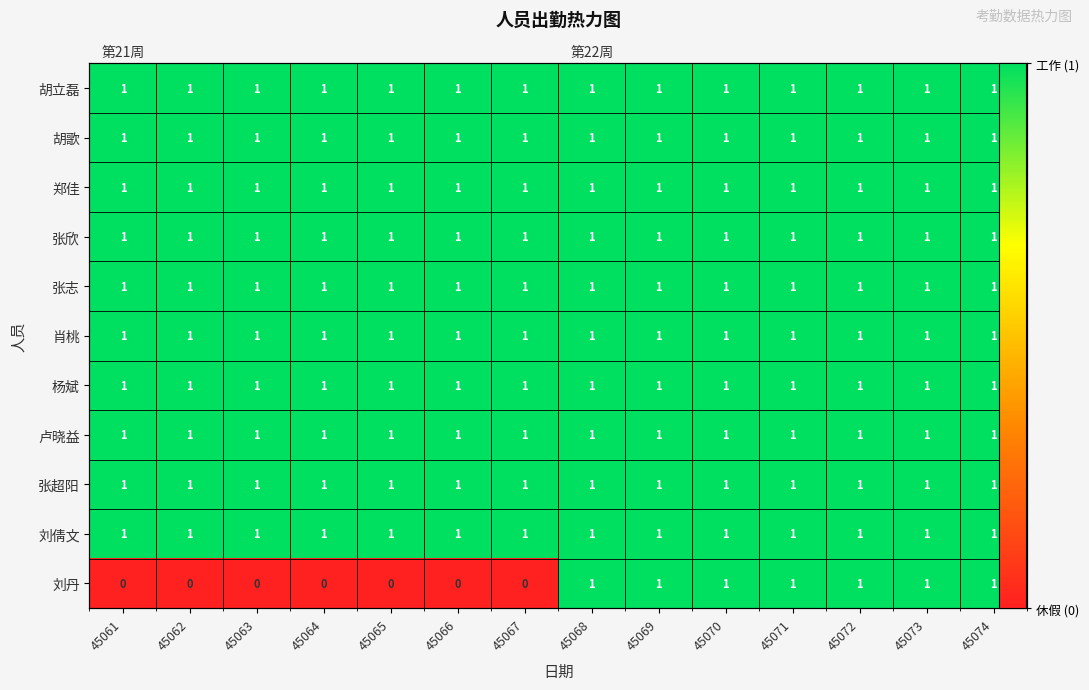

Which has a higher value, 45061 or 45068?

45061